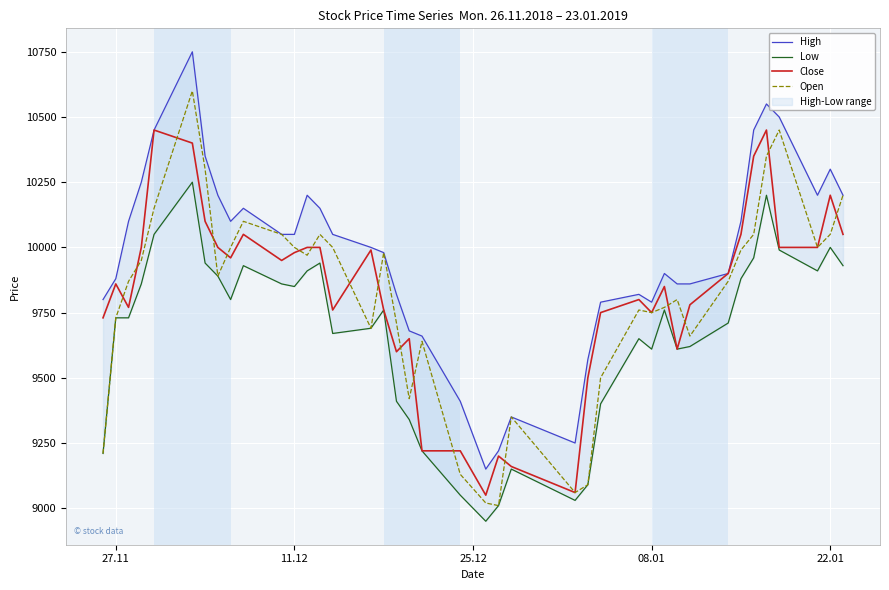

What is the minimum value for Close?

9050